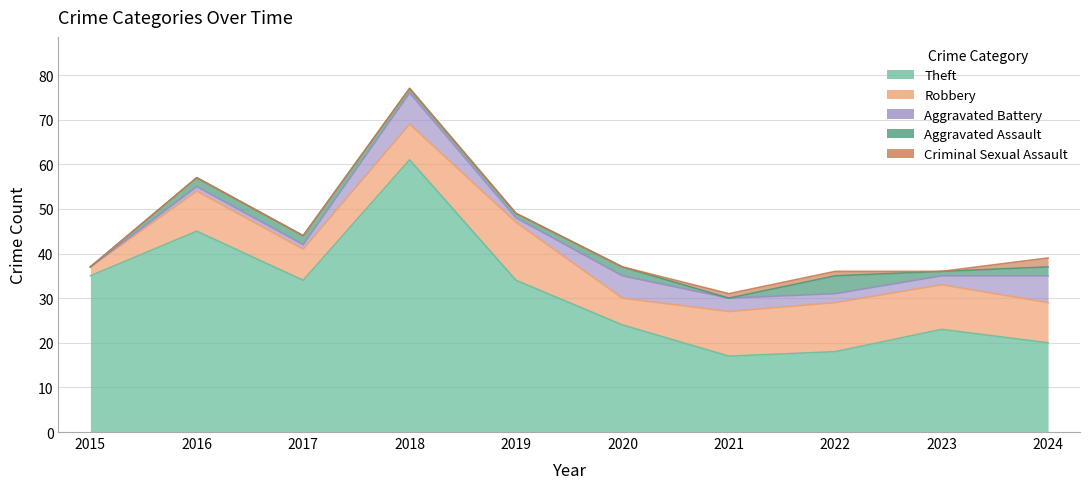

How many lines are shown in the chart?

5